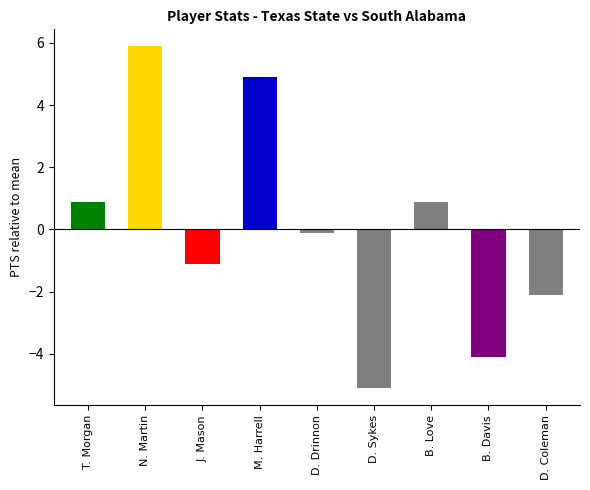

Where is the data nearest to the value 0?

D. Drinnon